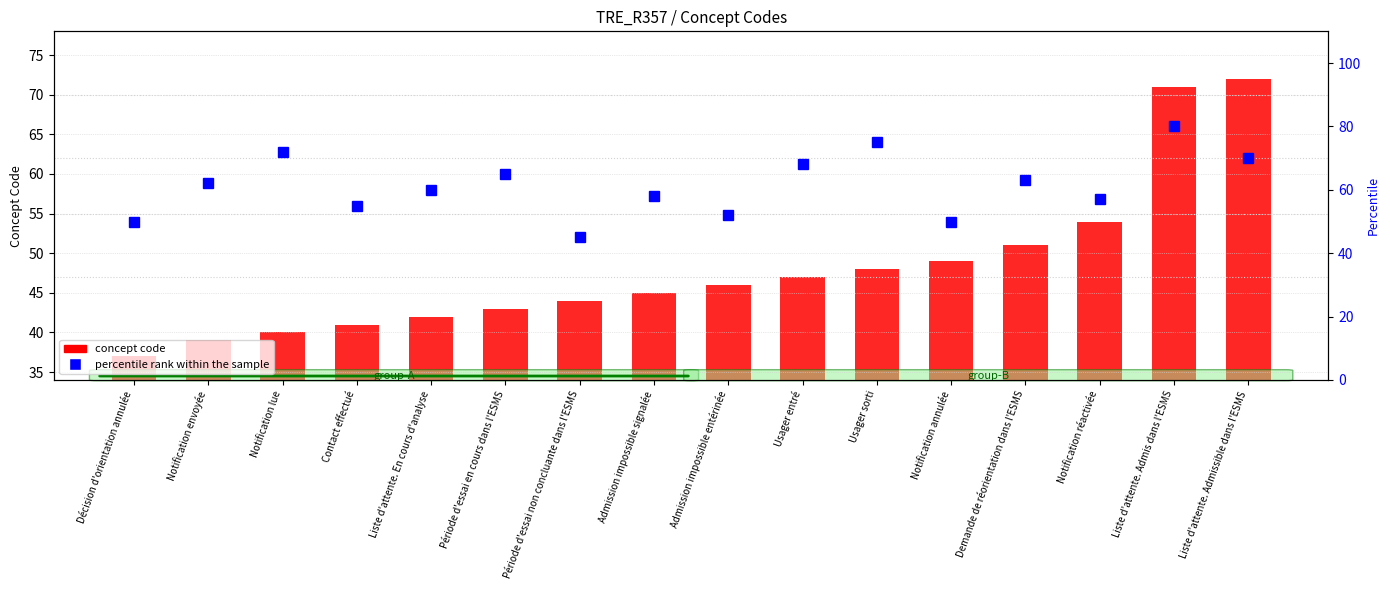

Rank the series by their average value, from lowest to highest.

concept code, percentile rank within the sample